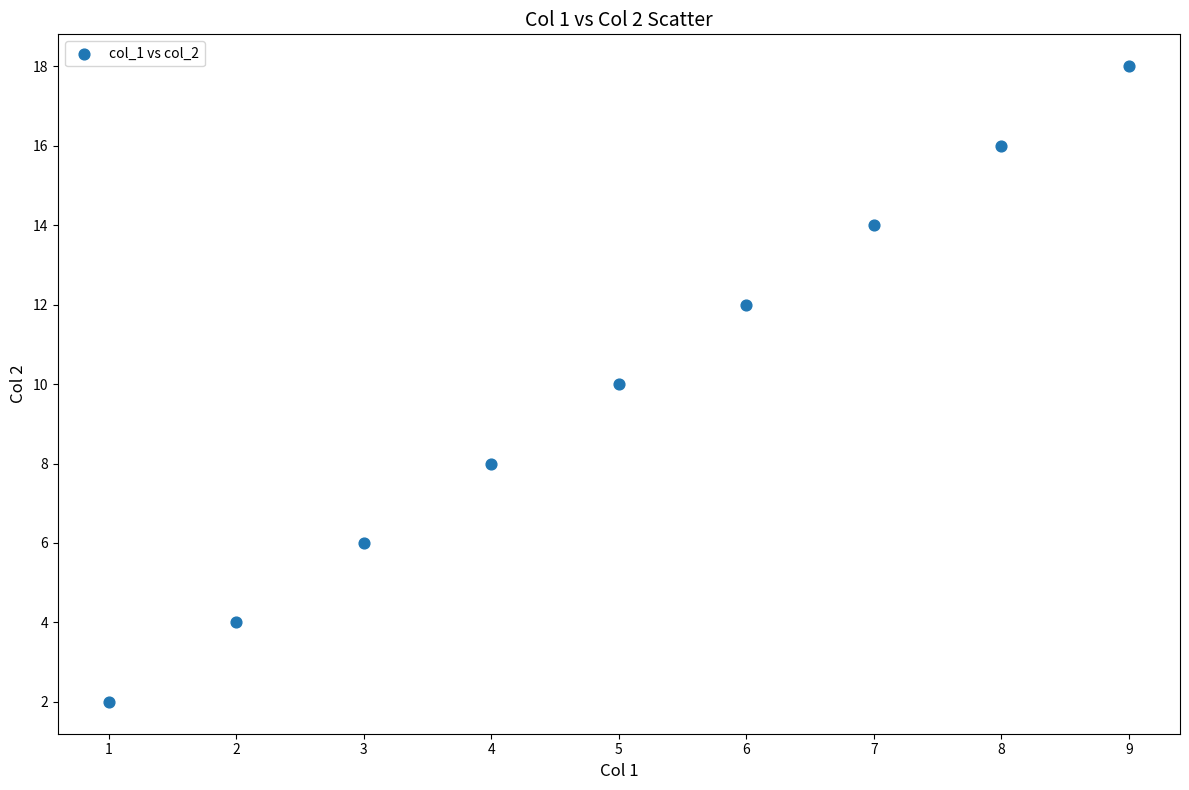

What is the average X value?

5